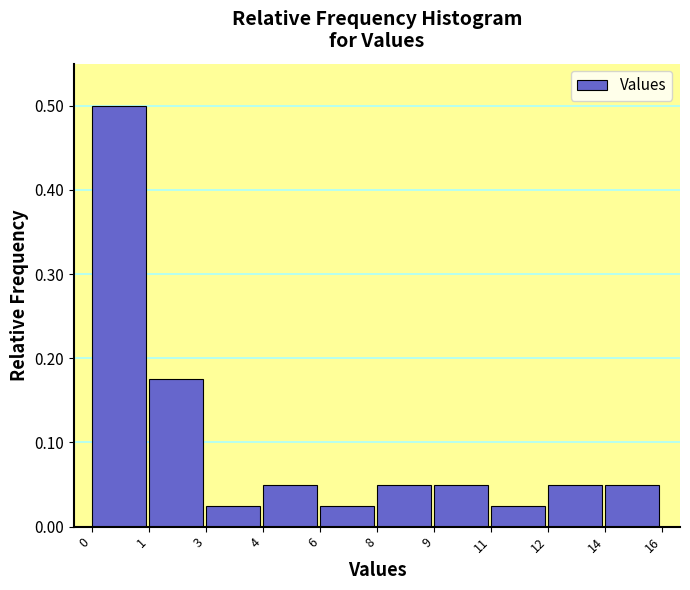

The value at 9 is 0.0. True or false?

False